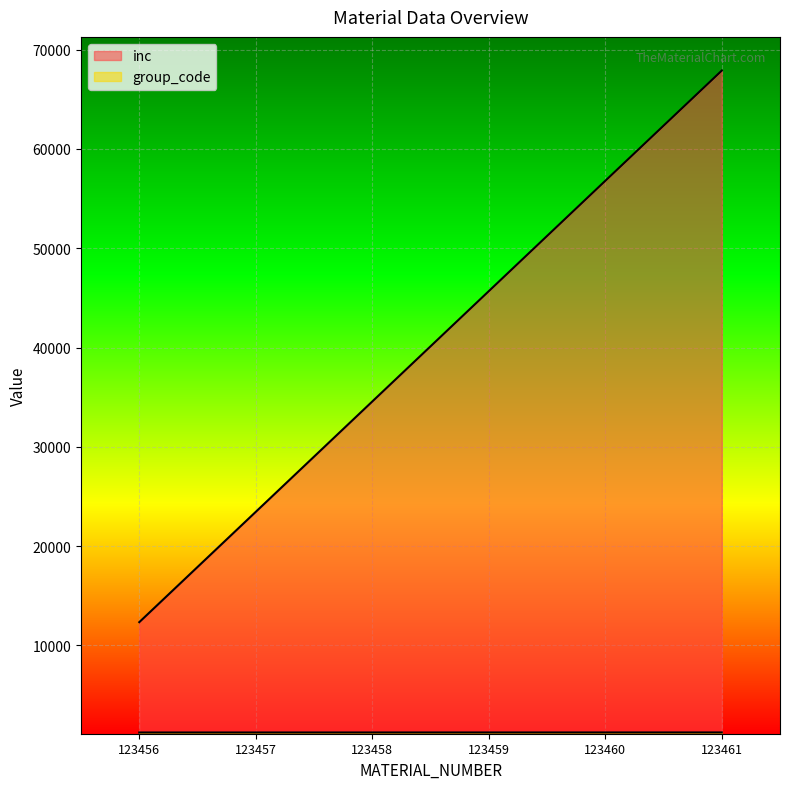

Is the value of inc at 123460 greater than the value of group_code at 123461?

Yes